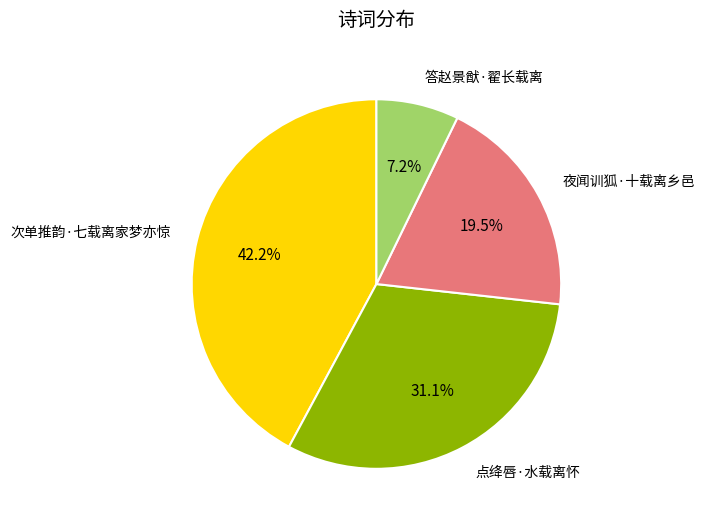

To the nearest percent, what percentage of the pie is 答赵景猷·翟长载离?

7%